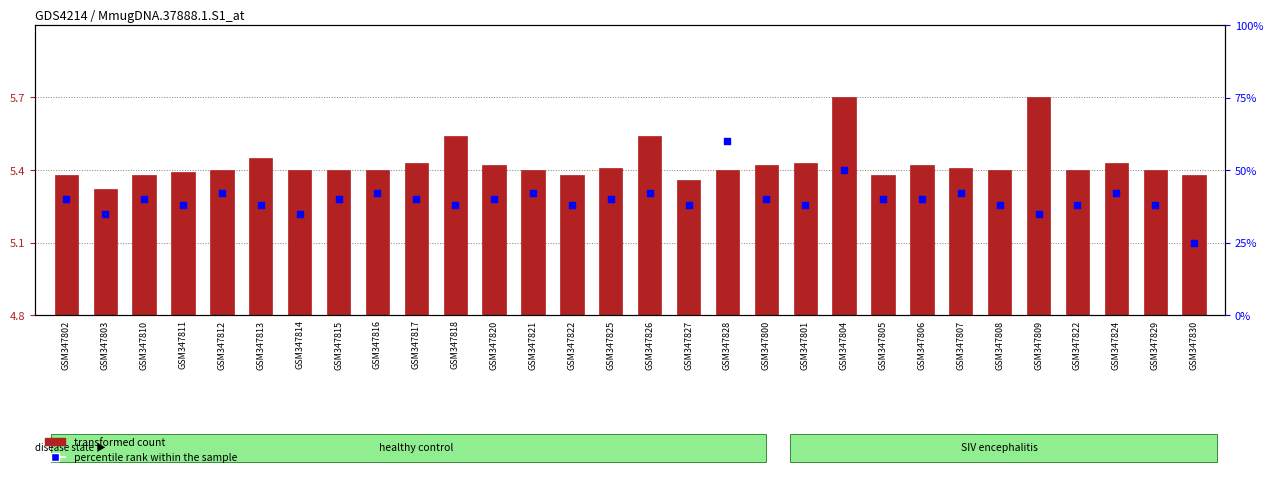

Which series has the largest total across all categories?

percentile rank within the sample